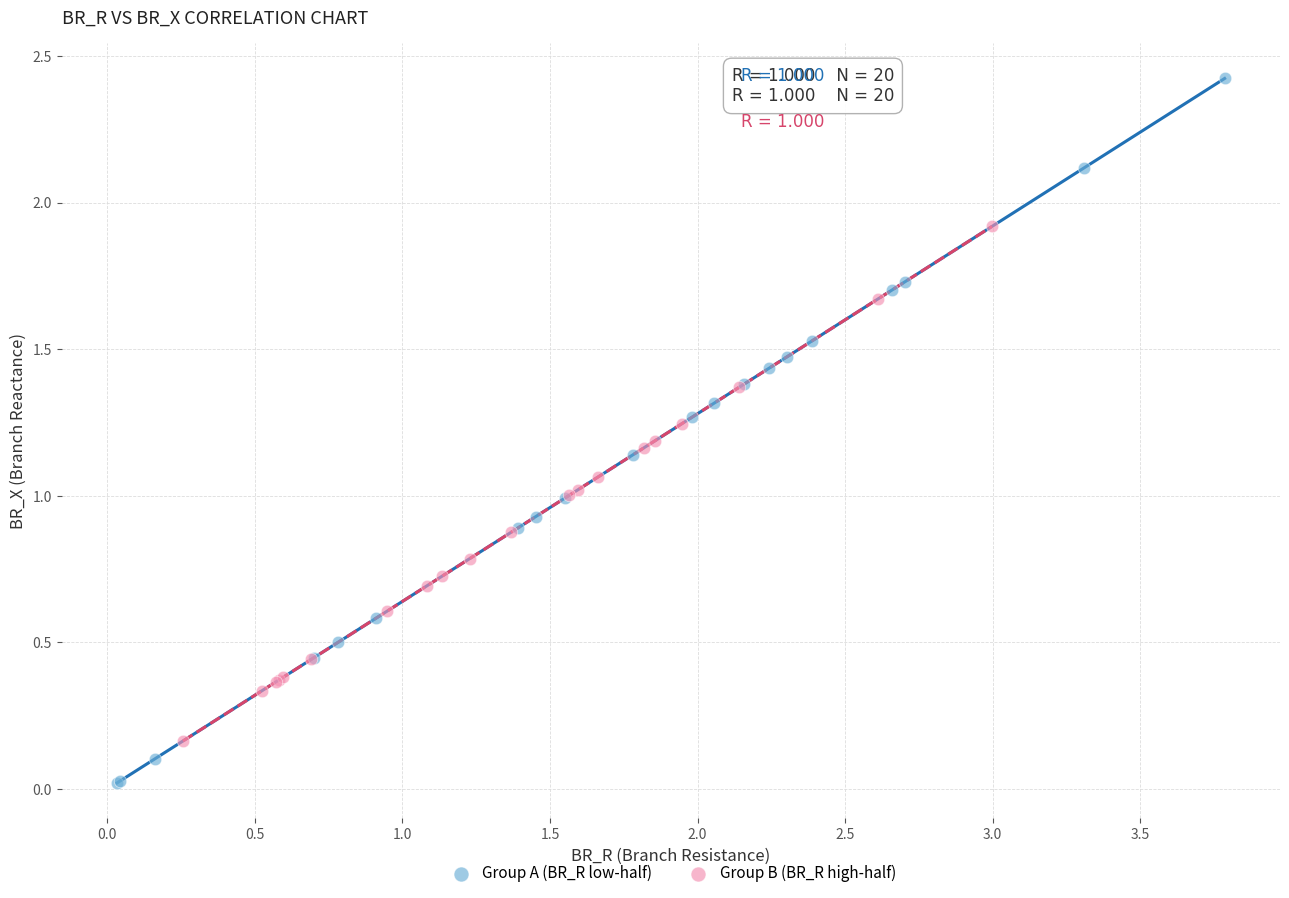

Which series reaches the minimum Y coordinate?

Group A (BR_R low-half)